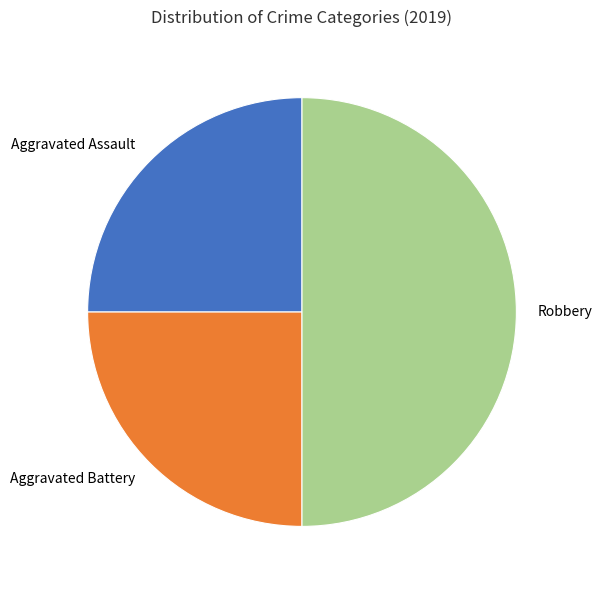

Approximately how many times larger is the value at Aggravated Assault compared to Robbery?

0.5